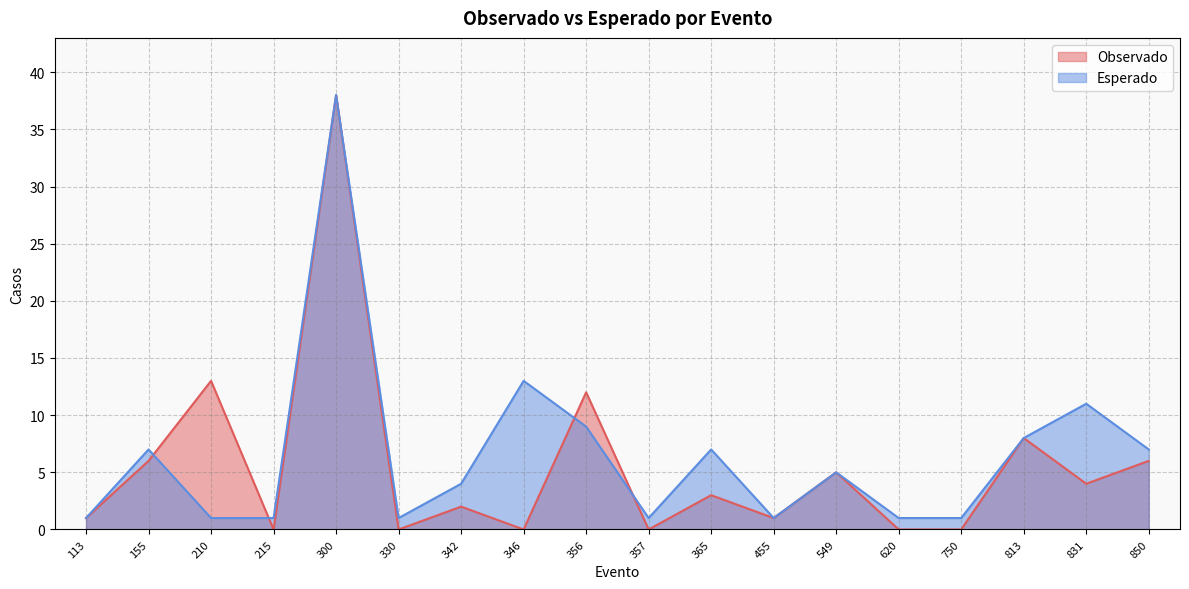

Is the value of Observado at 210 greater than the value of Esperado at 330?

Yes